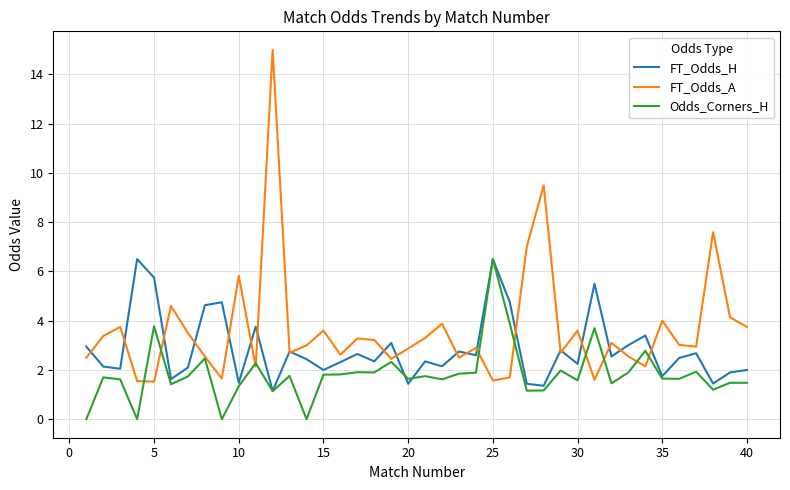

Rank the series by their average value, from highest to lowest.

FT_Odds_A, FT_Odds_H, Odds_Corners_H